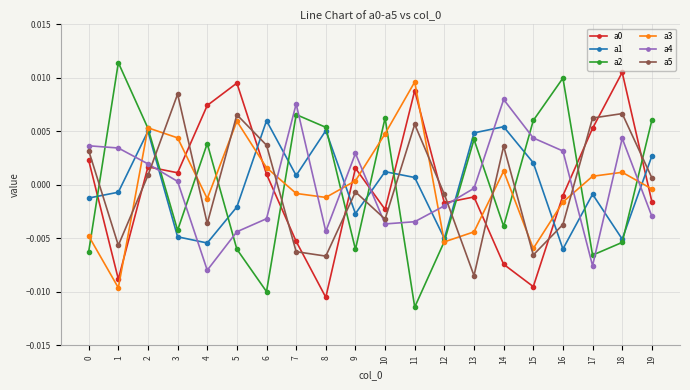

How many series are shown in this chart?

6